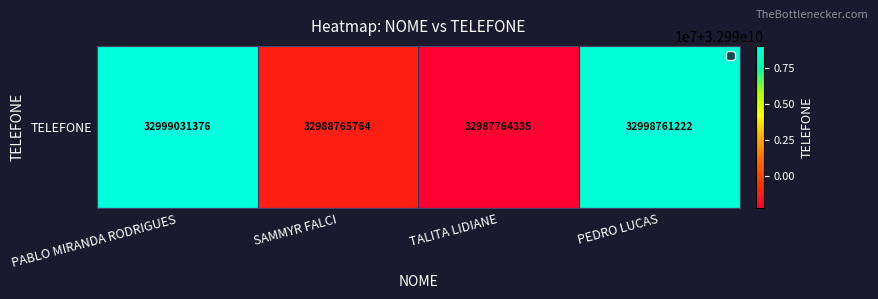

True or false: the data shows 32988765764 at SAMMYR FALCI.

True